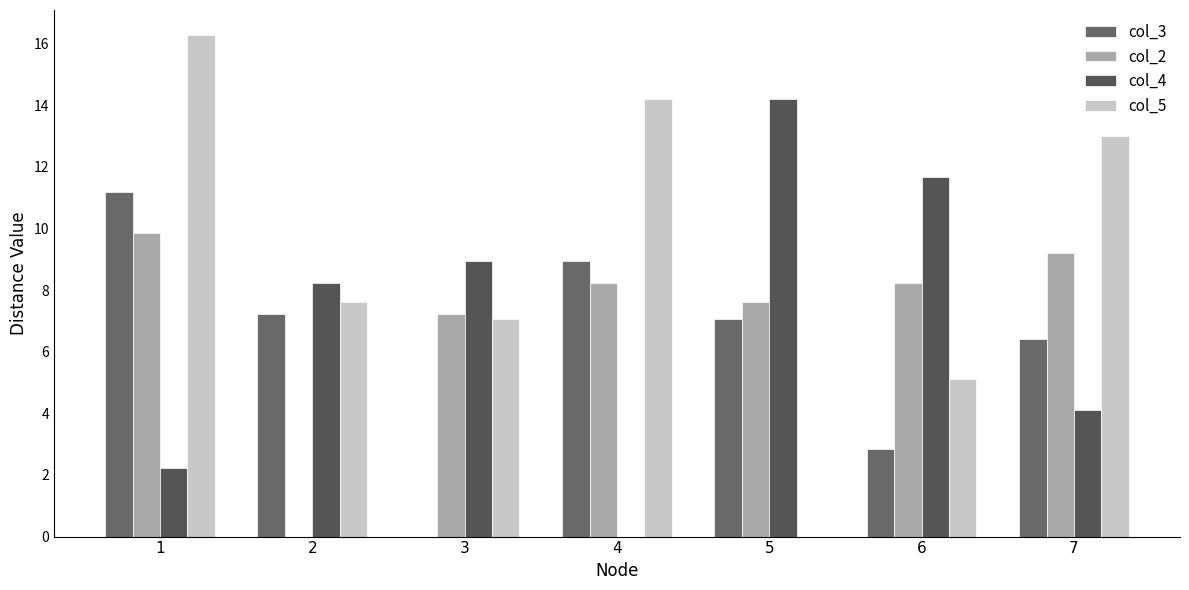

Reading left to right, transcribe all the data shown in this chart.

col_3: 1=11.2	2=7.2	3=0.0	4=8.9	5=7.1	6=2.8	7=6.4
col_2: 1=9.8	2=0.0	3=7.2	4=8.2	5=7.6	6=8.2	7=9.2
col_4: 1=2.2	2=8.2	3=8.9	4=0.0	5=14.2	6=11.7	7=4.1
col_5: 1=16.3	2=7.6	3=7.1	4=14.2	5=0.0	6=5.1	7=13.0